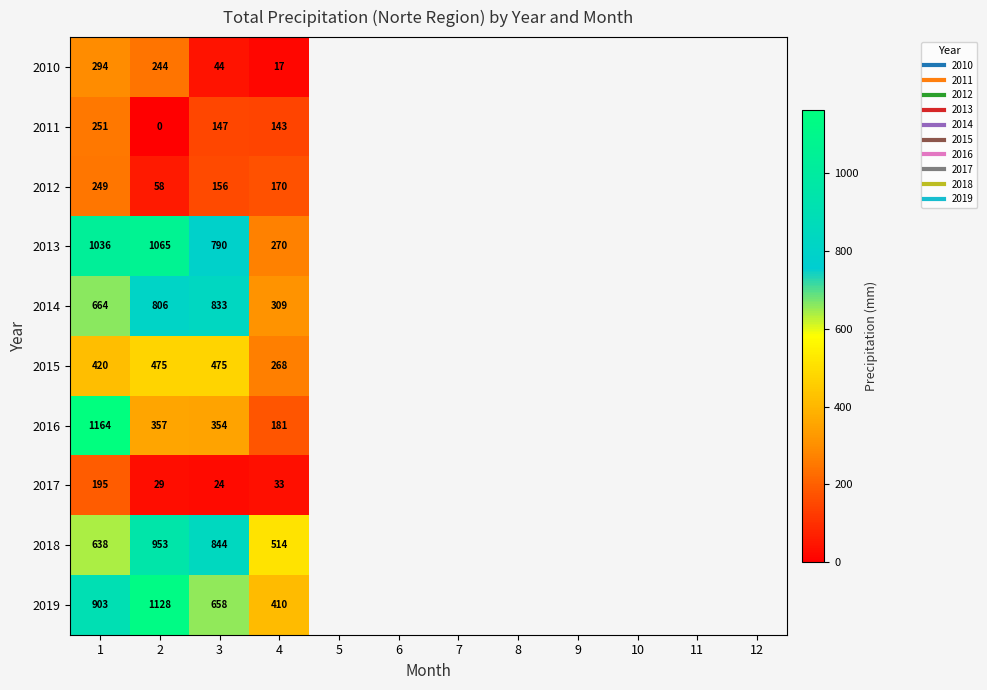

What is the approximate value of 2017 at 4?

32.6